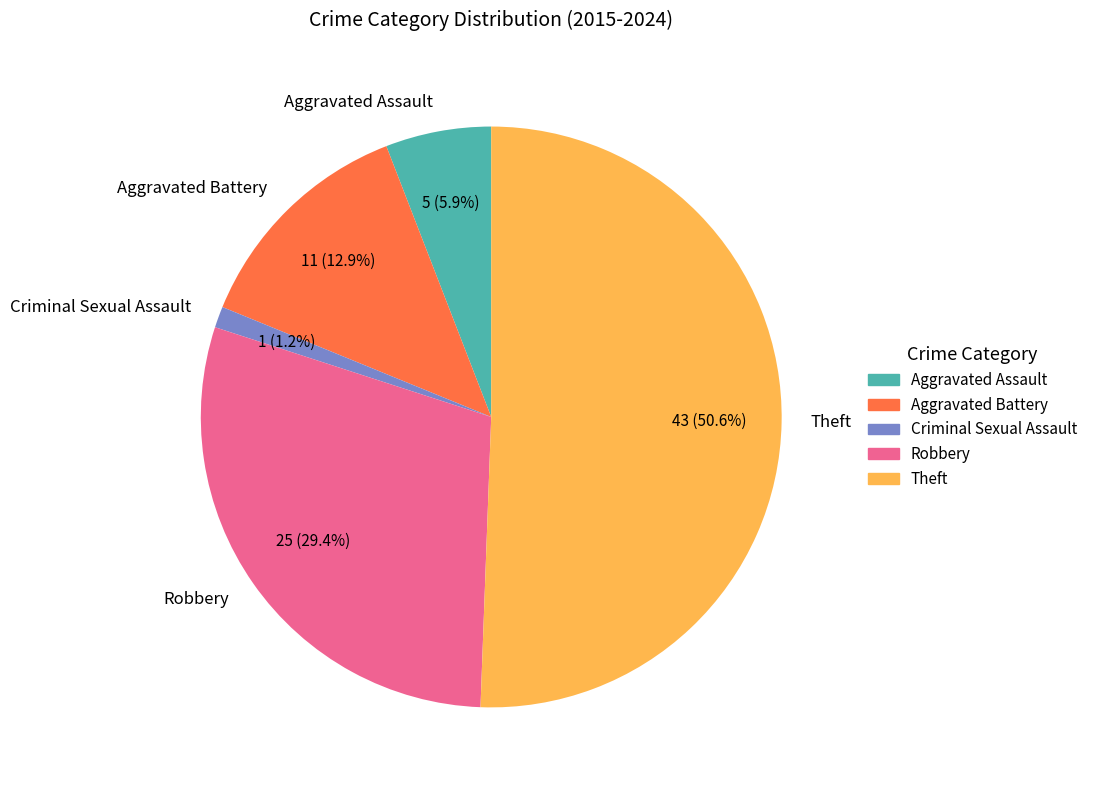

Is it true that Aggravated Battery is 1% of the pie?

False